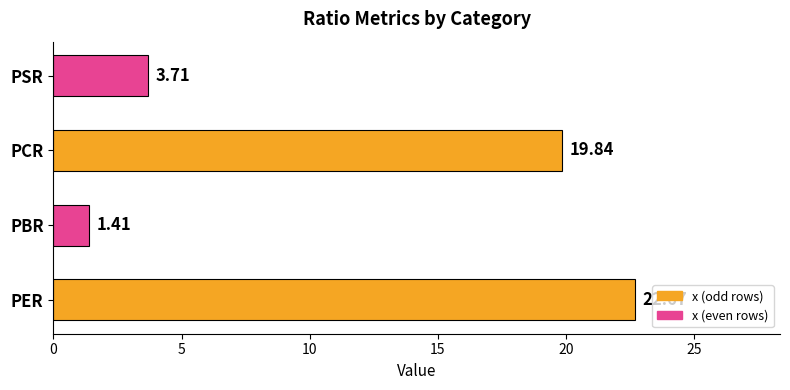

Between PER and PBR, which is larger?

PER